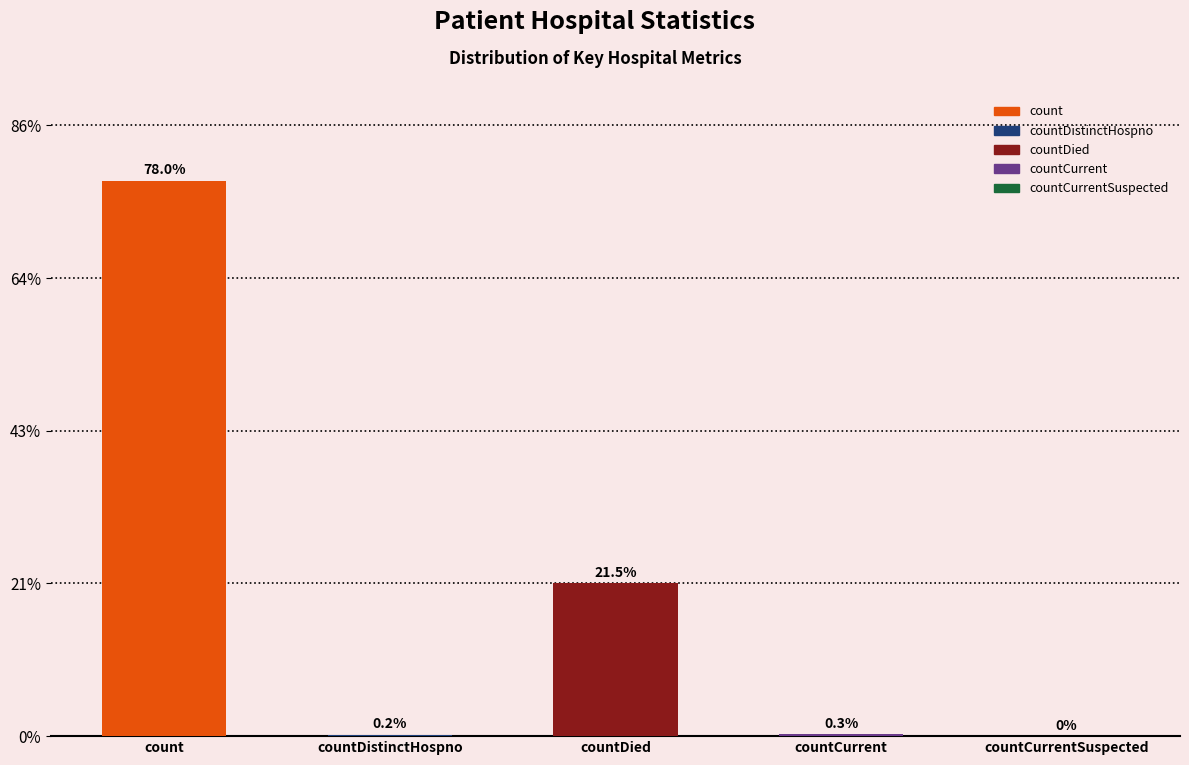

How many data points does each series have?

5